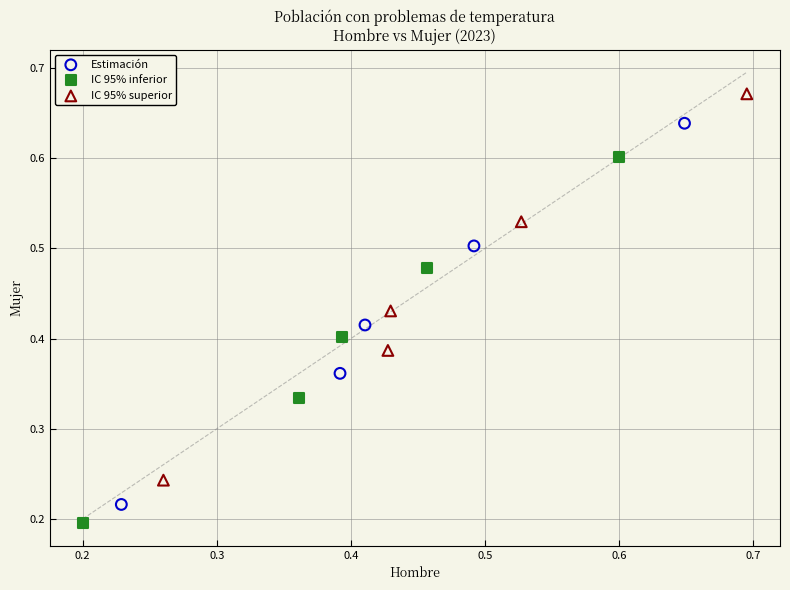

Which series contains the highest Y value?

IC 95% superior